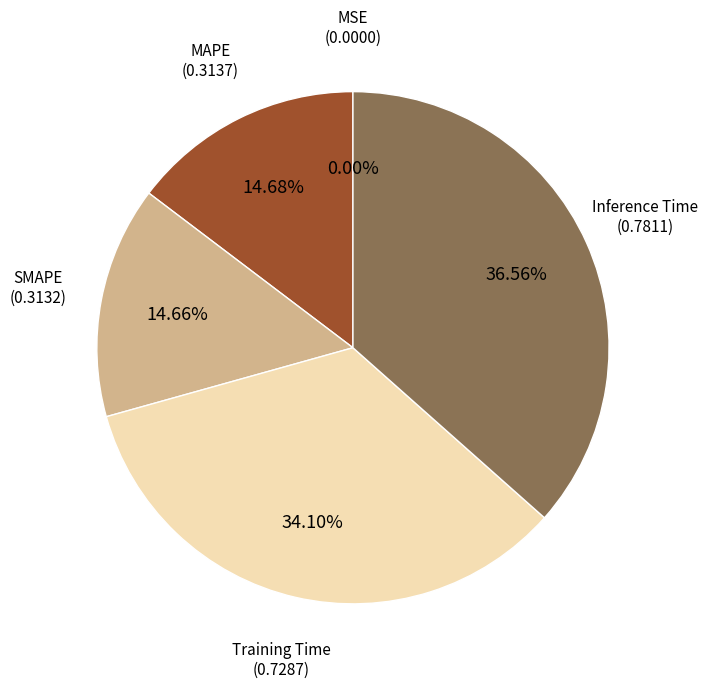

Is there any slice that represents more than half of the pie?

No